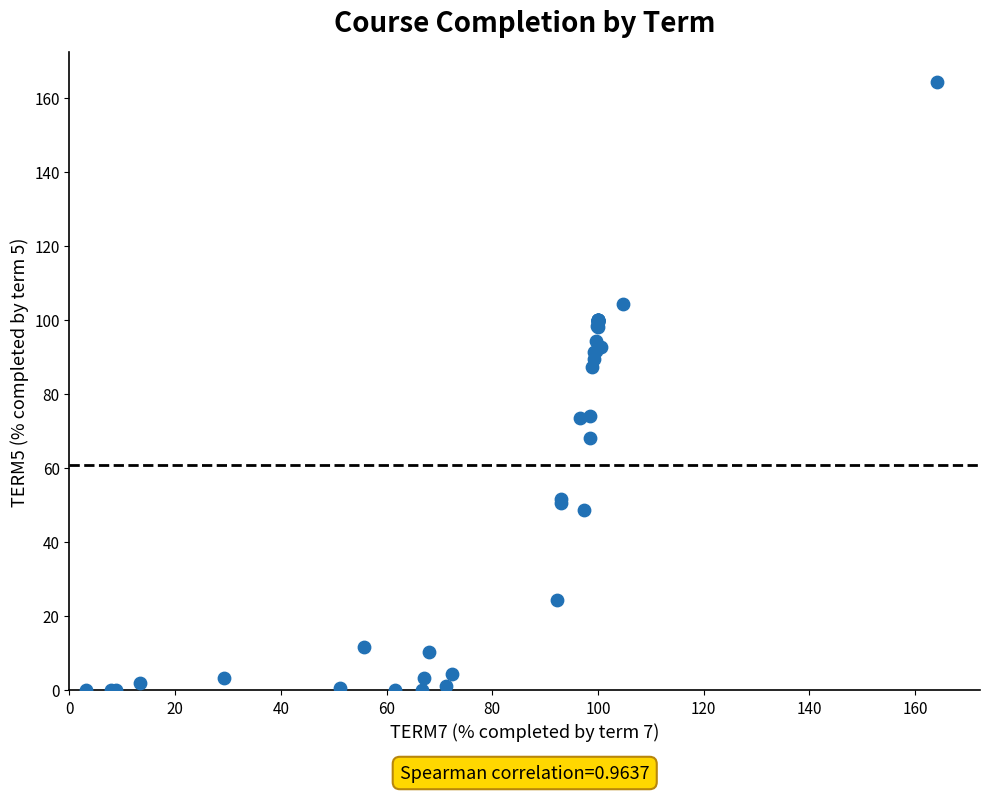

What Y value in the scatter plot is closest to 82?

87.4